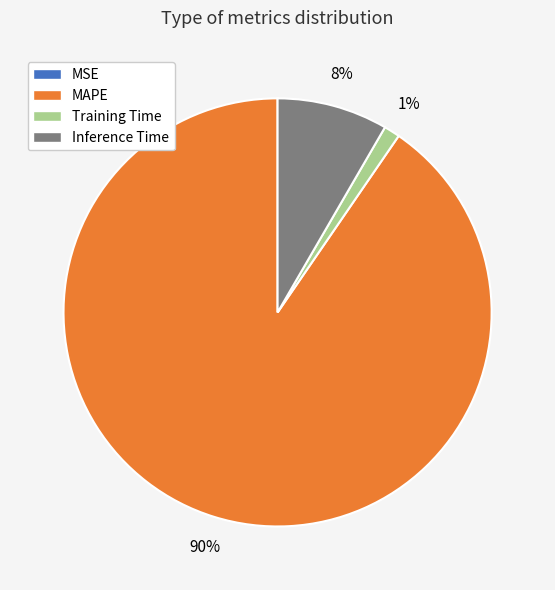

What percentage is the Training Time slice, to the nearest percent?

1%